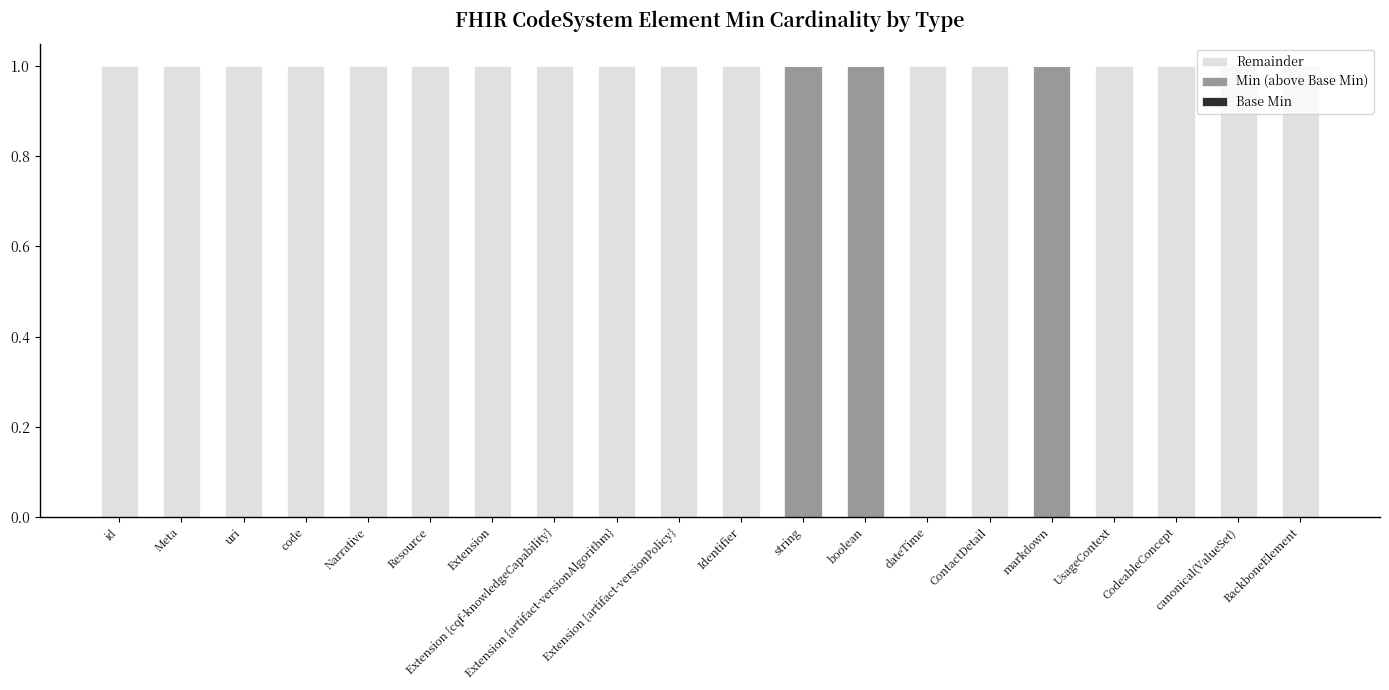

The Min (above Base Min) series shows 0 at ContactDetail. True or false?

True